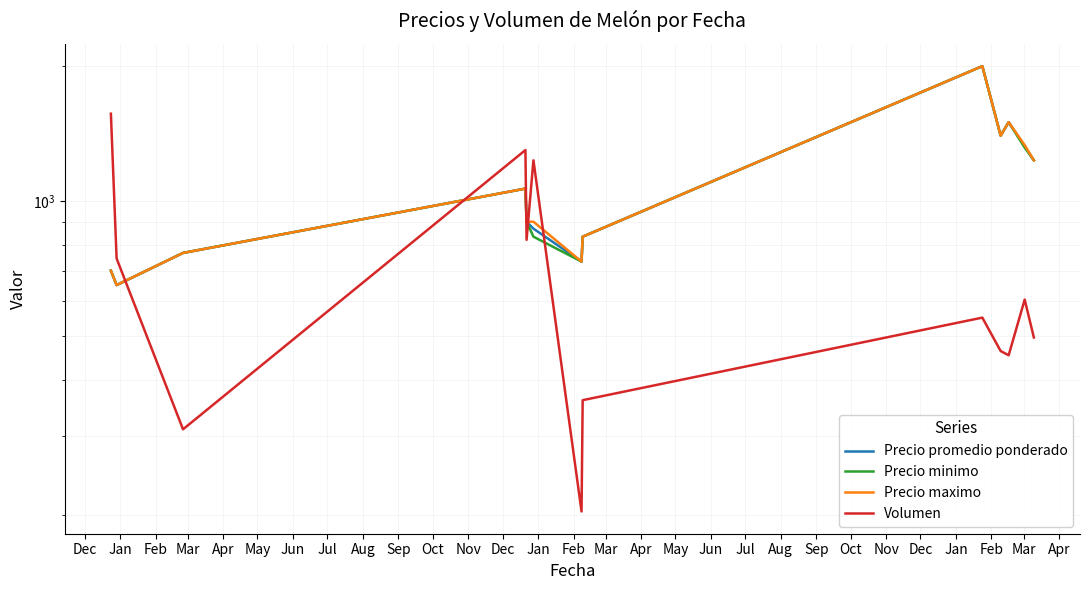

Which series has the largest total across all categories?

Precio maximo